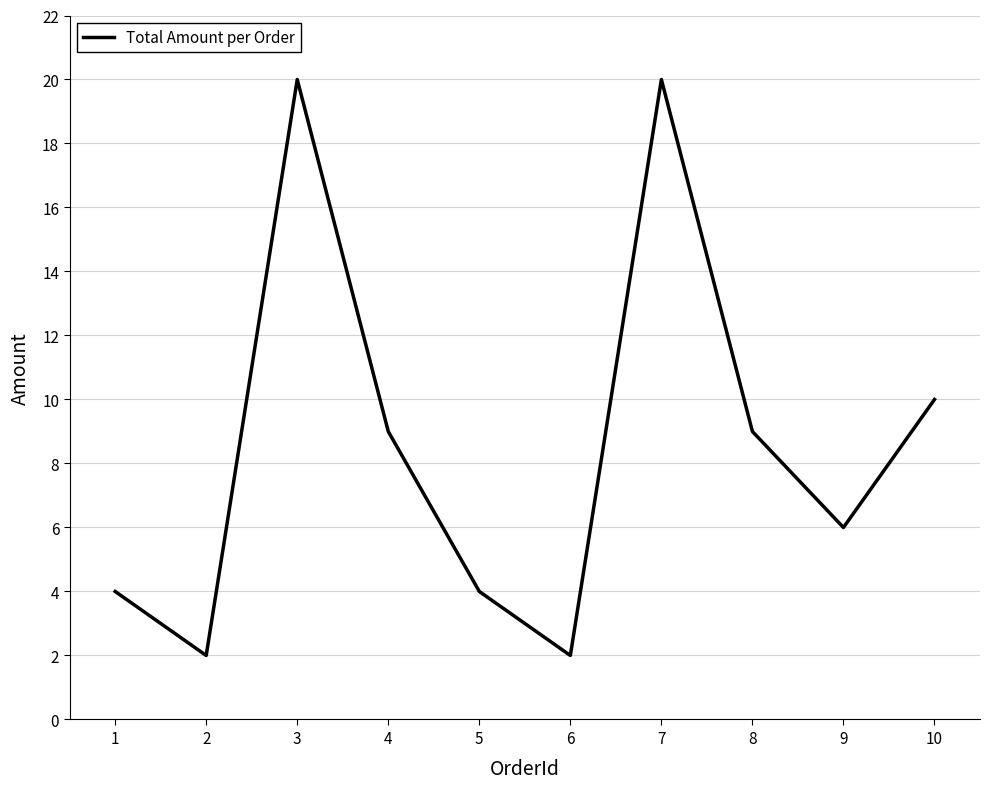

Does the chart have visible grid lines?

Yes